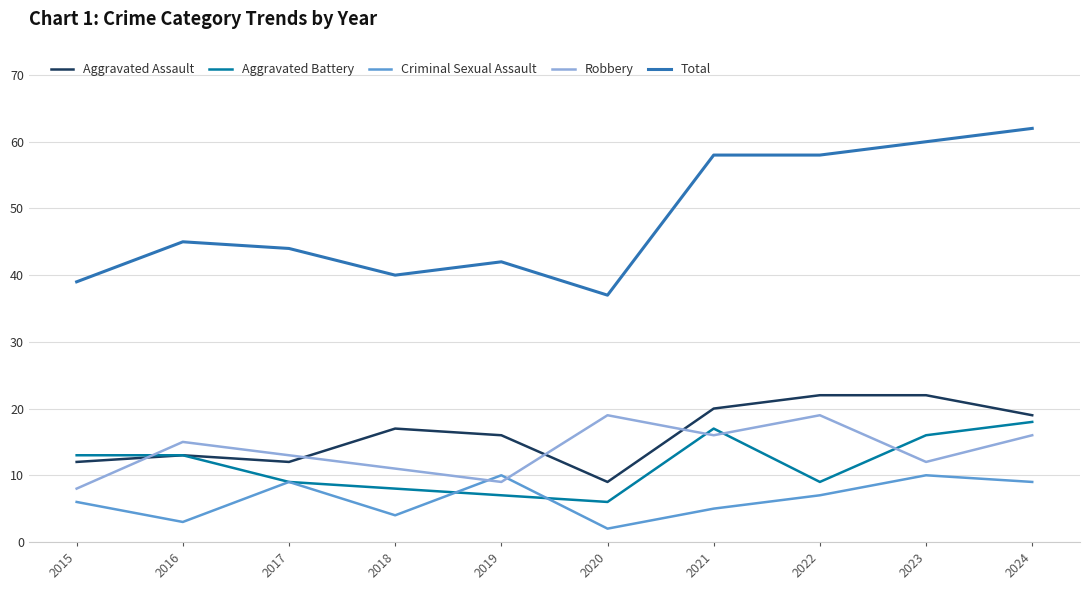

True or false: Robbery has a value of 19 at 2022.

True